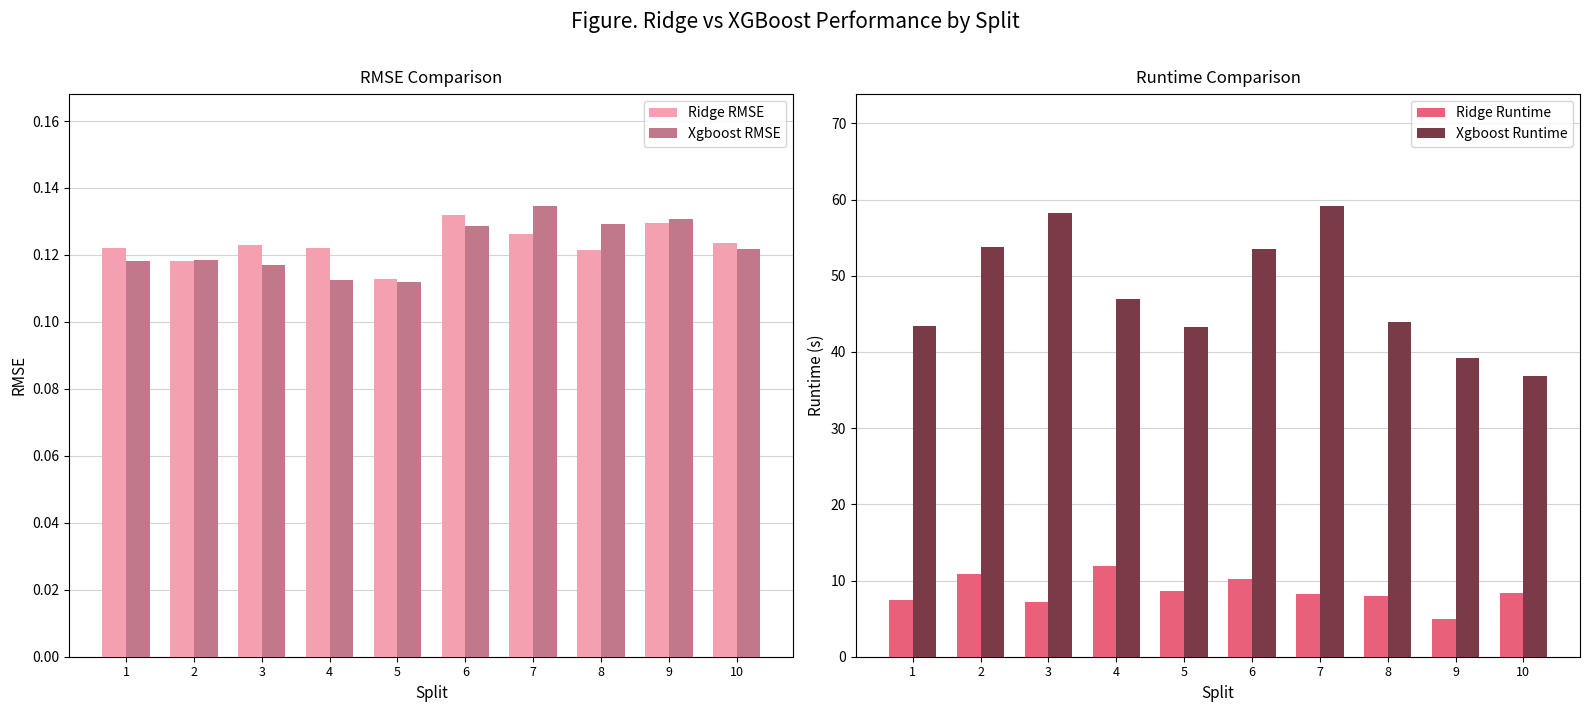

At which category is the sum across all series the highest?

7